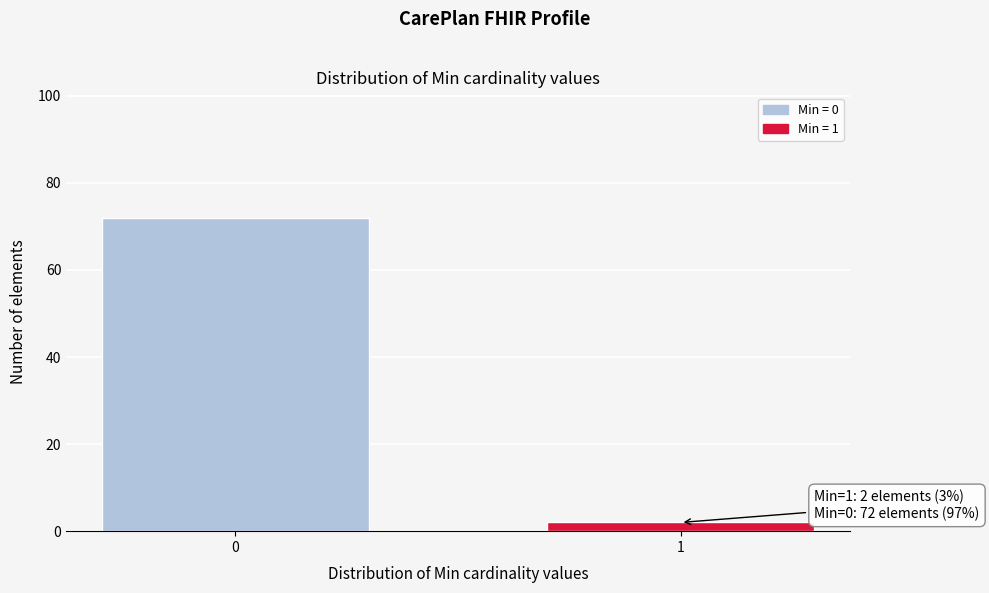

Reading right to left, extract all data points from this chart.

1=2	0=72